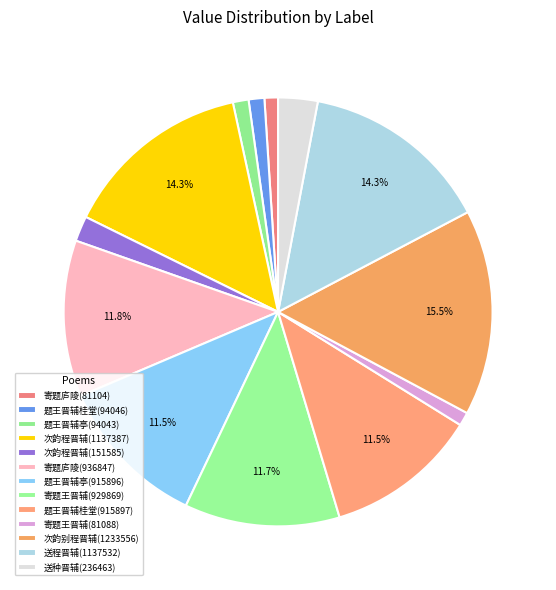

Count the number of slices in the pie.

13